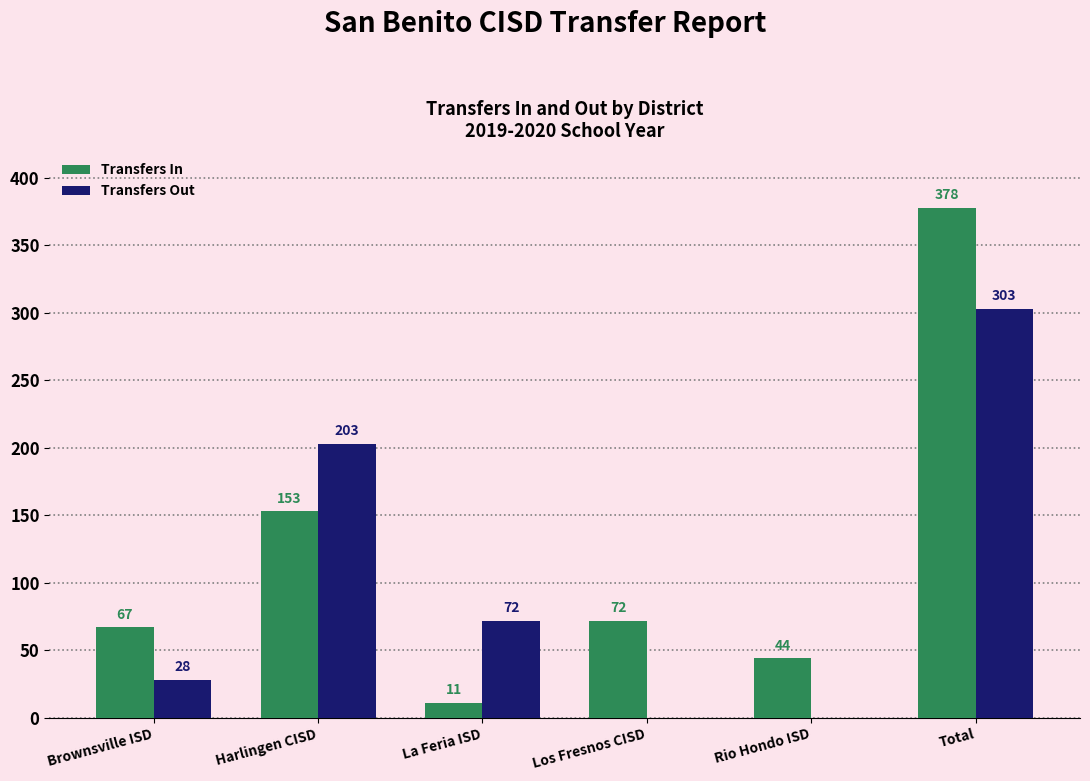

How many distinct data groups are displayed?

2